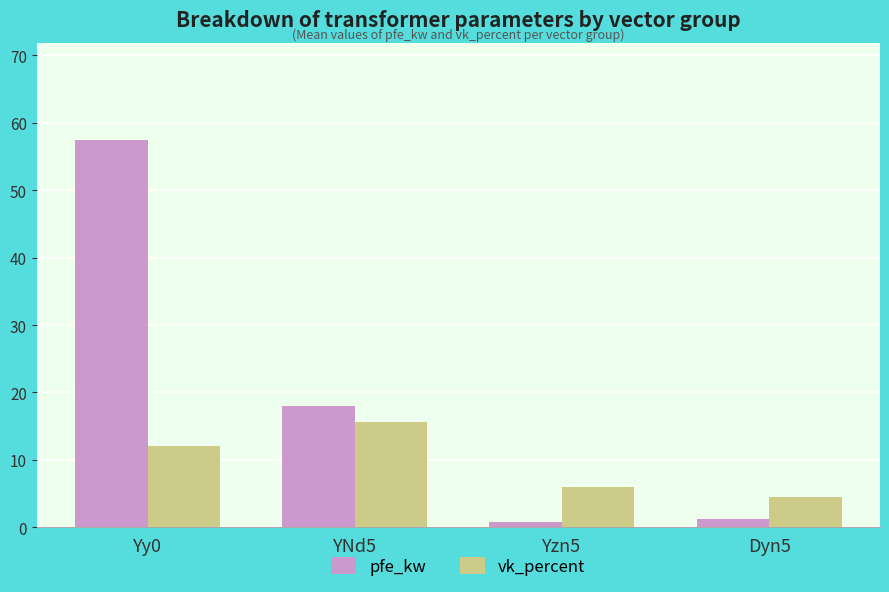

How many groups of bars are there?

4